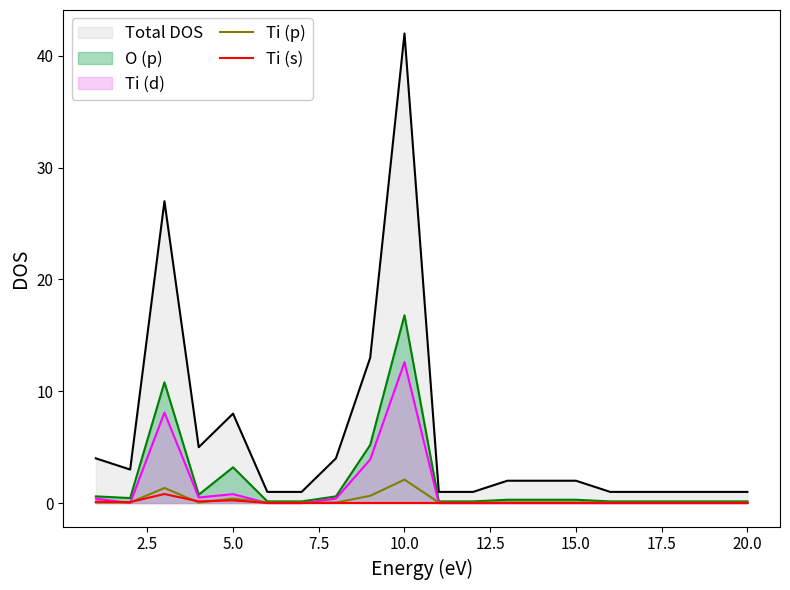

True or false: Total DOS and Ti (d) intersect in this chart.

False